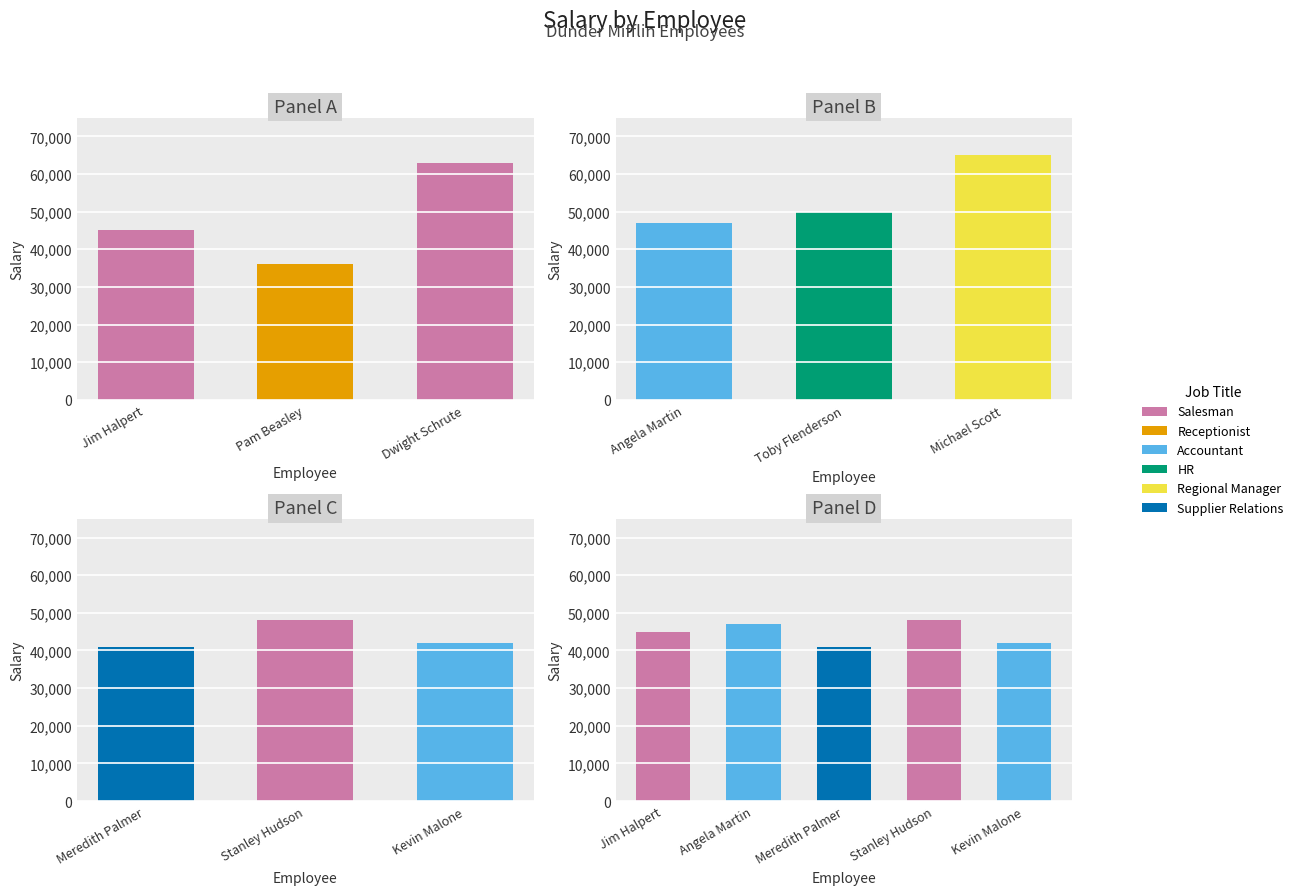

What is the value of the Supplier Relations bar at the 3rd from the left?

41000